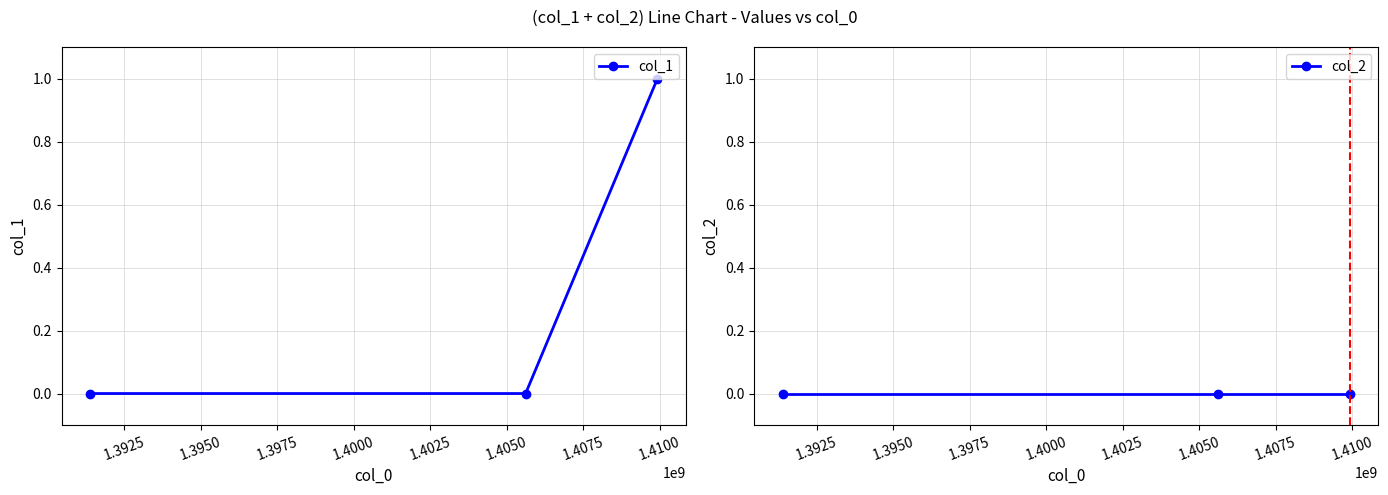

How many values in col_1 are above zero?

1